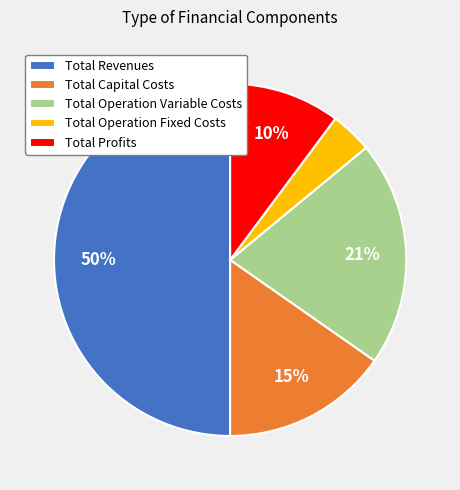

What percentage is the Total Profits slice, to the nearest percent?

10%